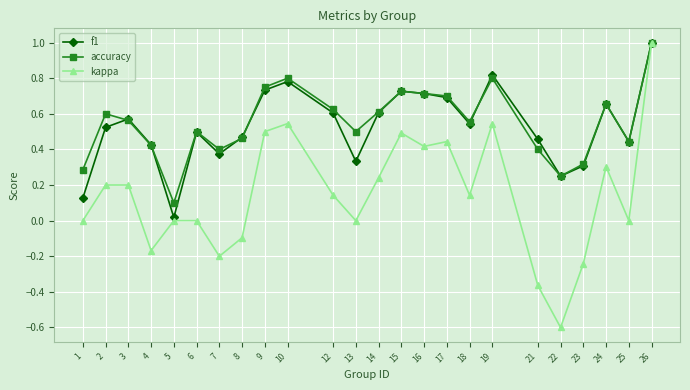

At which category is the sum across all series the highest?

26